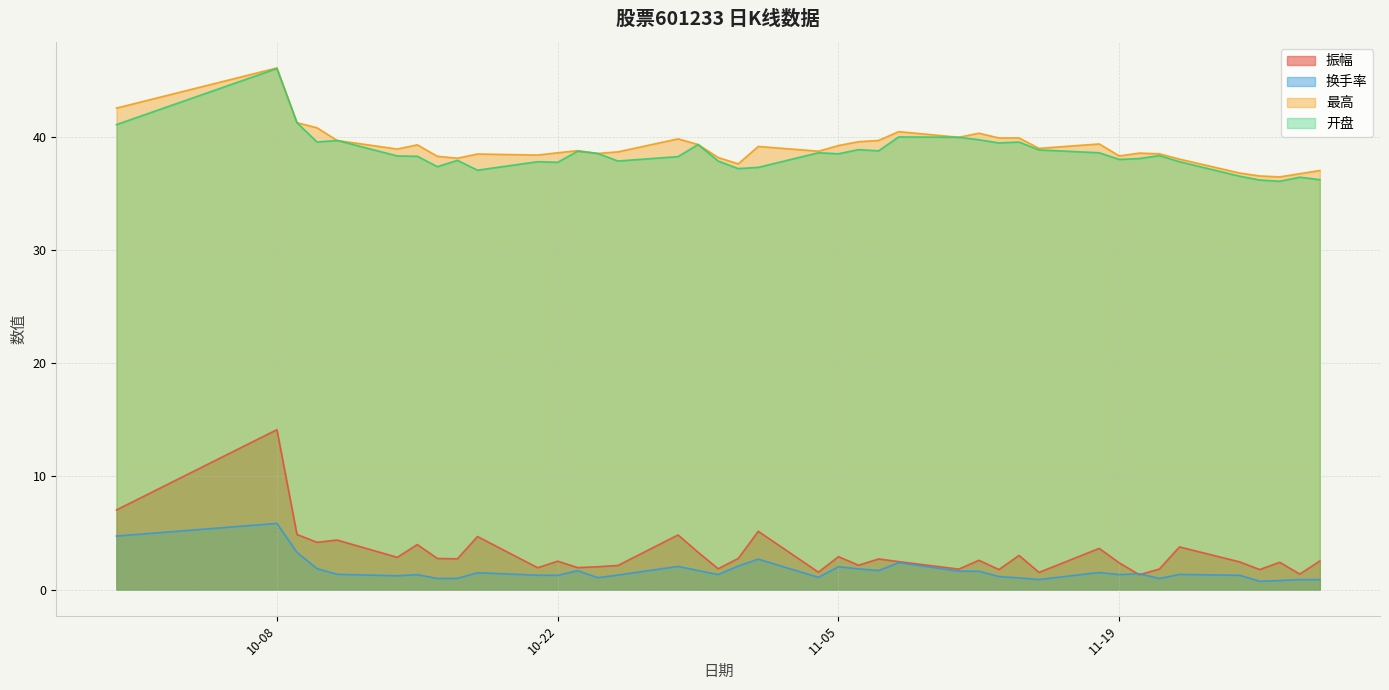

What value does the 开盘 series have at 10-08?

46.1